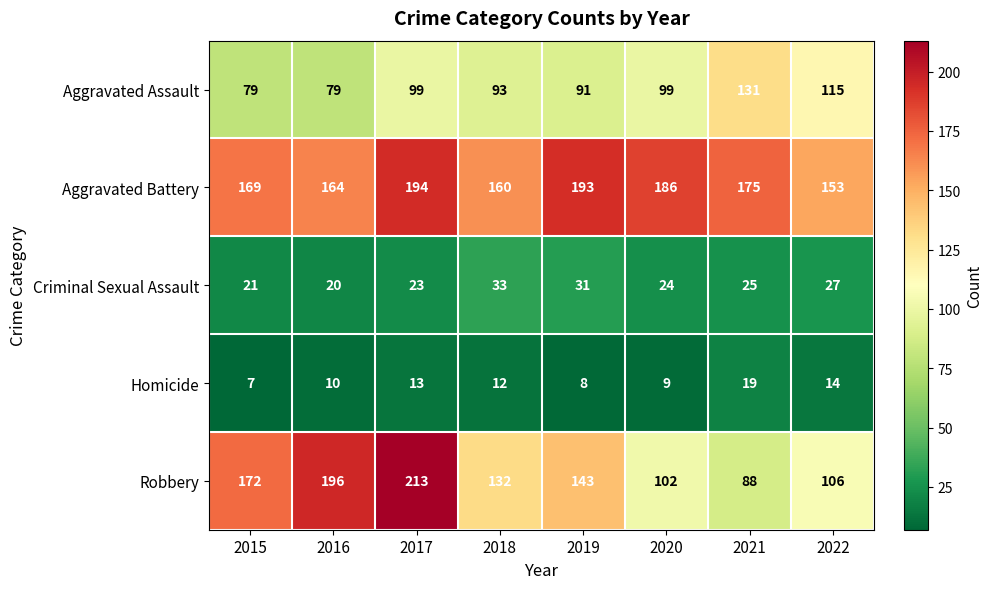

What is the total value across all series at 2019?

466